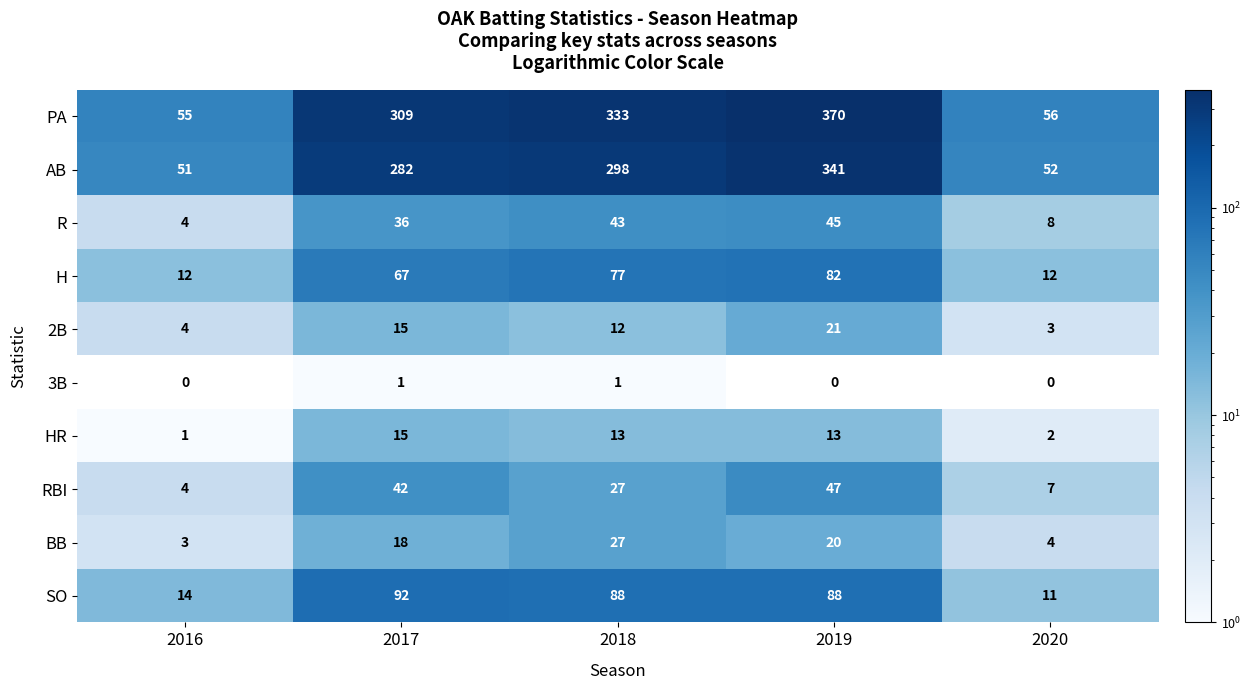

Where is BB nearest to the value 15?

2017